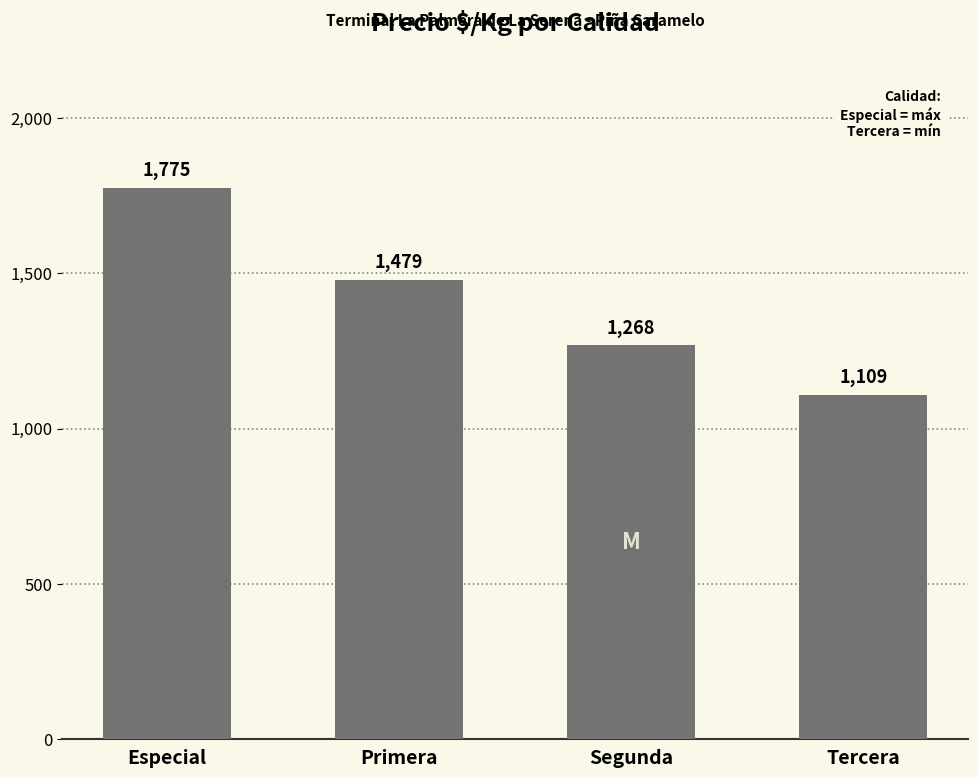

Reading left to right, list all the values displayed in this chart.

Especial=1775	Primera=1479	Segunda=1268	Tercera=1109